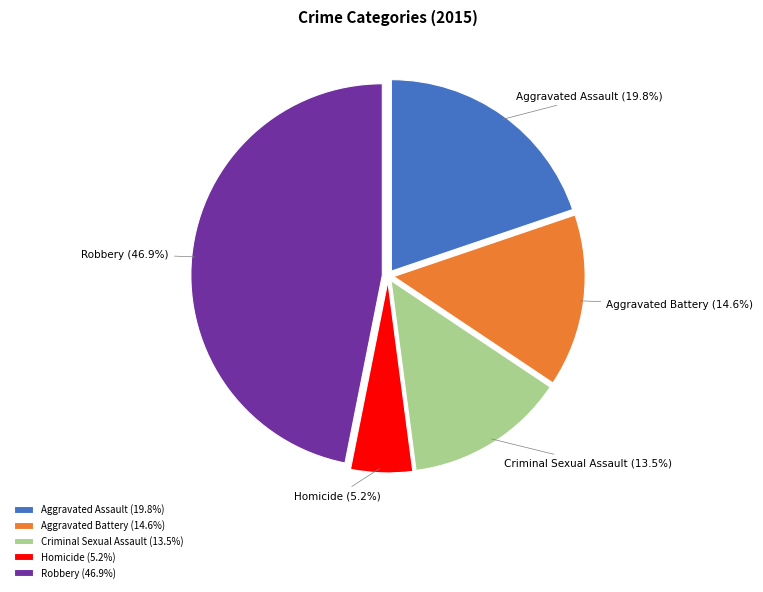

How many segments does this pie chart have?

5